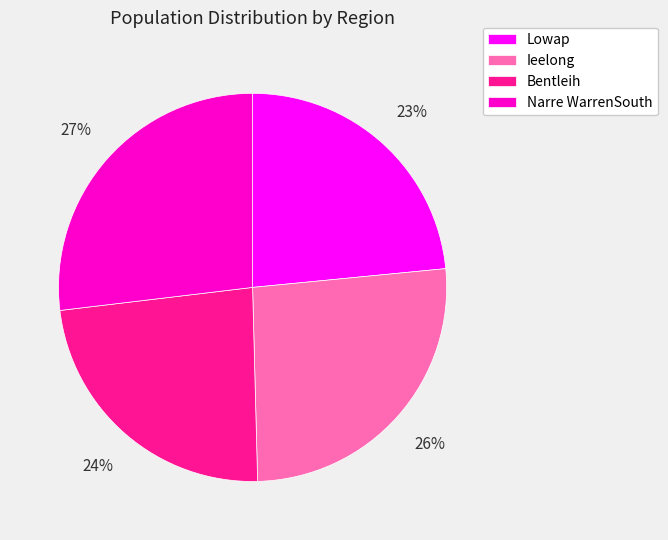

Count the number of slices in the pie.

4